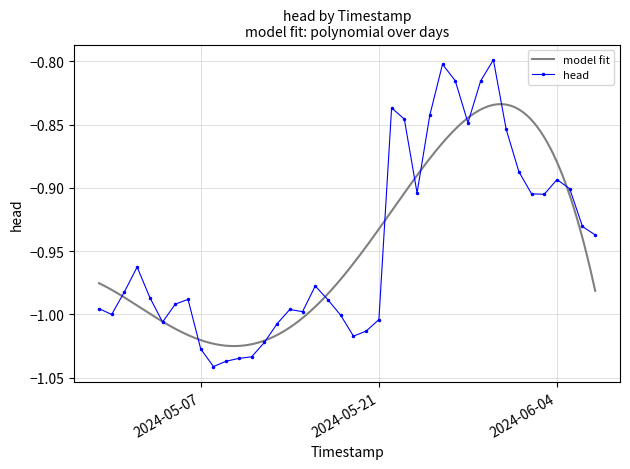

The chart shows a value of -1.6 at 2024-05-17. True or false?

False